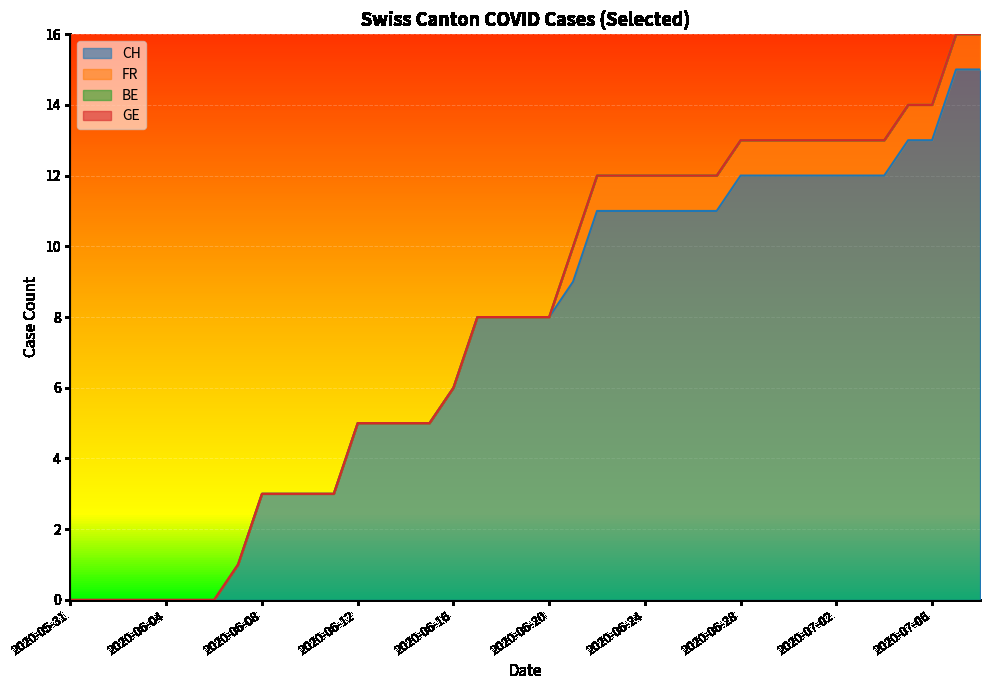

Is it true that CH equals 3 at 2020-06-30?

False